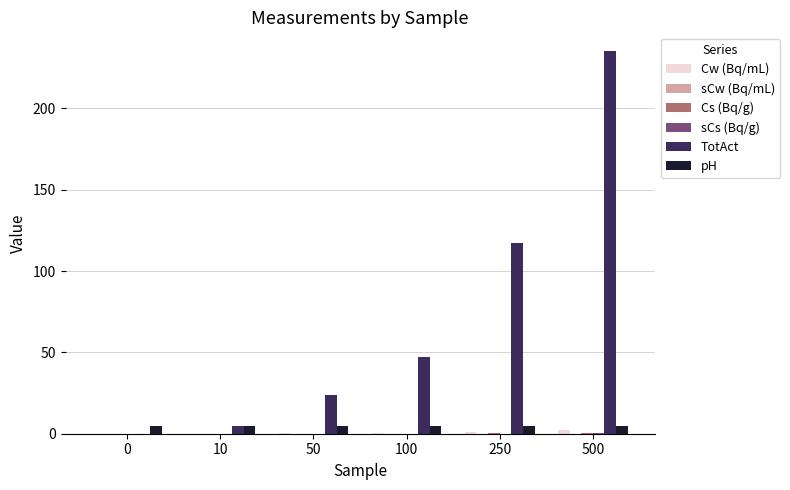

Which series has the largest range (max minus min)?

TotAct